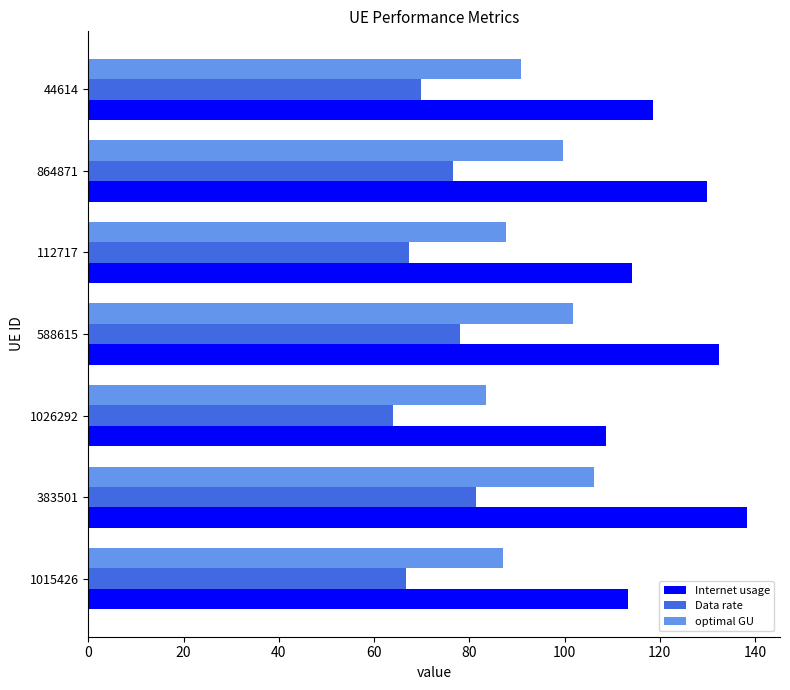

Which series has the widest spread of values?

Internet usage